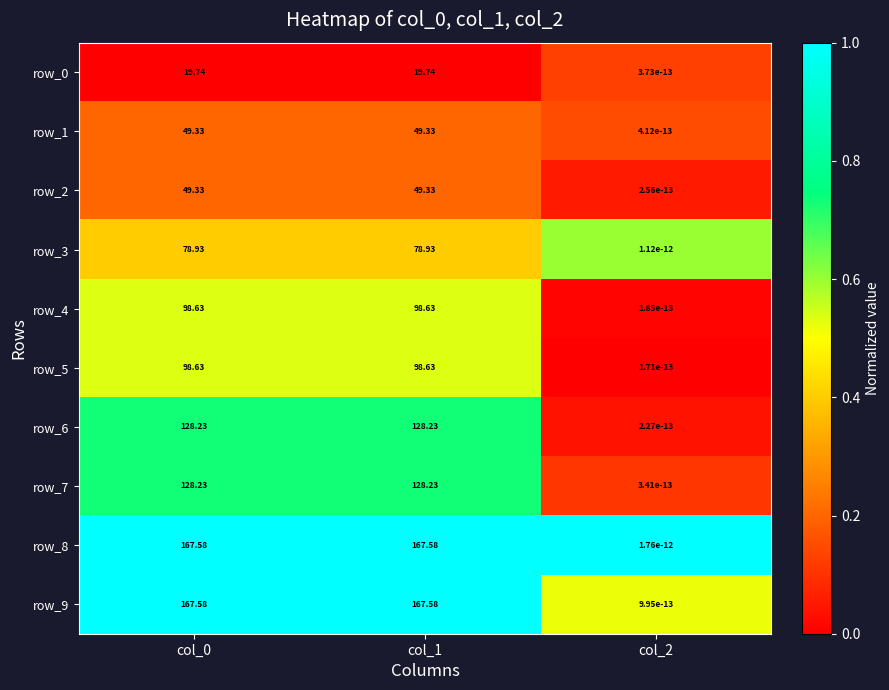

Is the value of row_2 at col_1 greater than the value of row_8 at col_0?

No